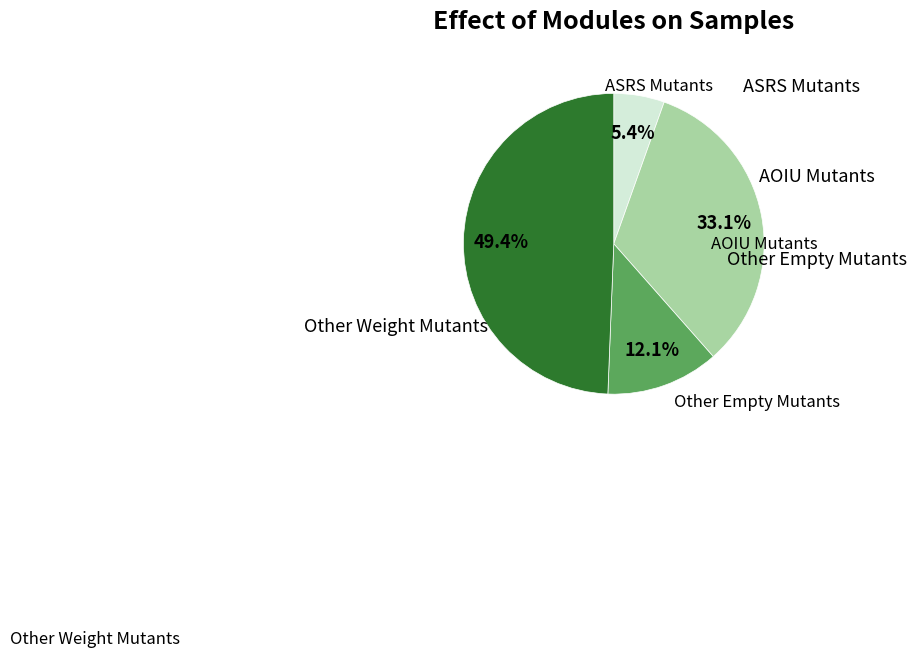

Is there a majority slice in this chart?

No